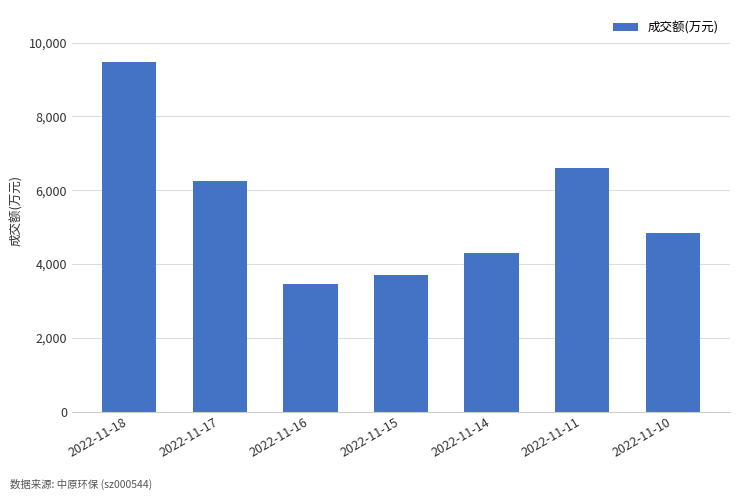

Are the bars grouped side by side (vs. stacked)?

No